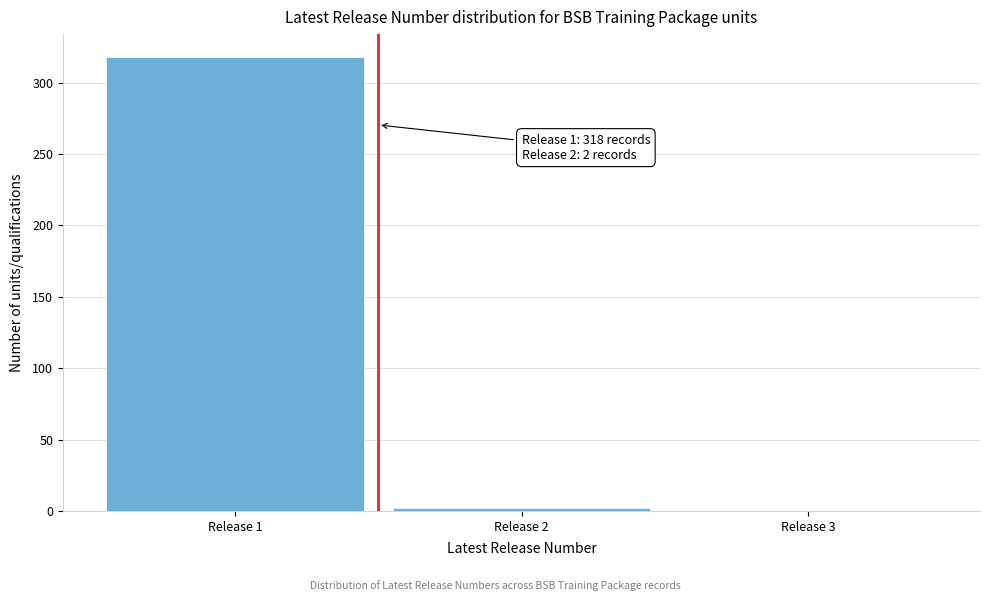

Reading right to left, extract all data points from this chart.

Release 3=0	Release 2=2	Release 1=318